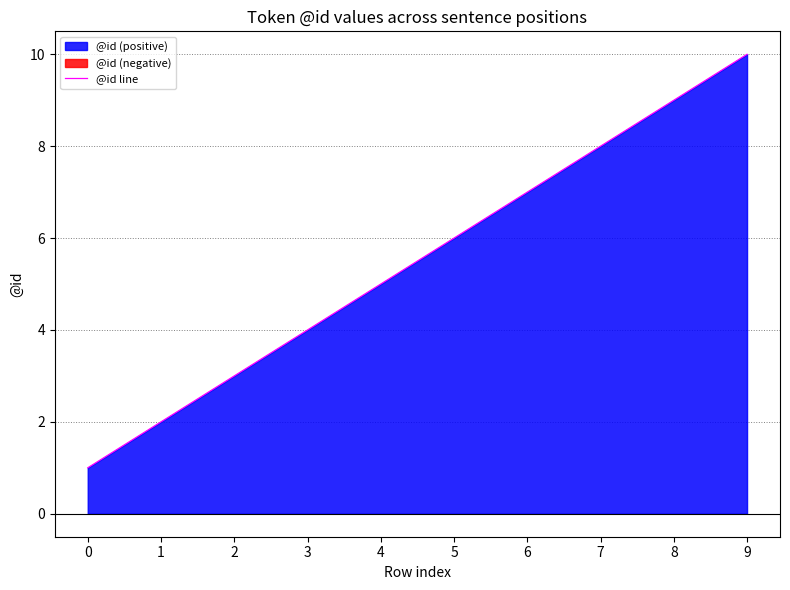

Is it true that the value at 0 is 1?

False